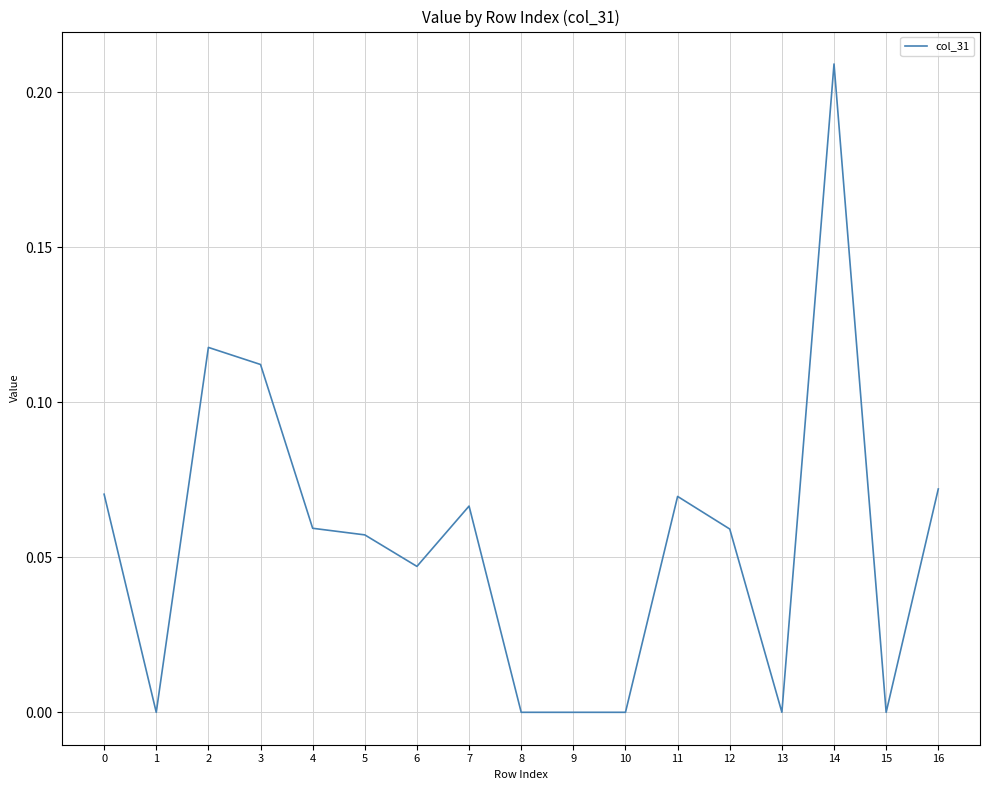

Which has a higher value, 6 or 14?

14